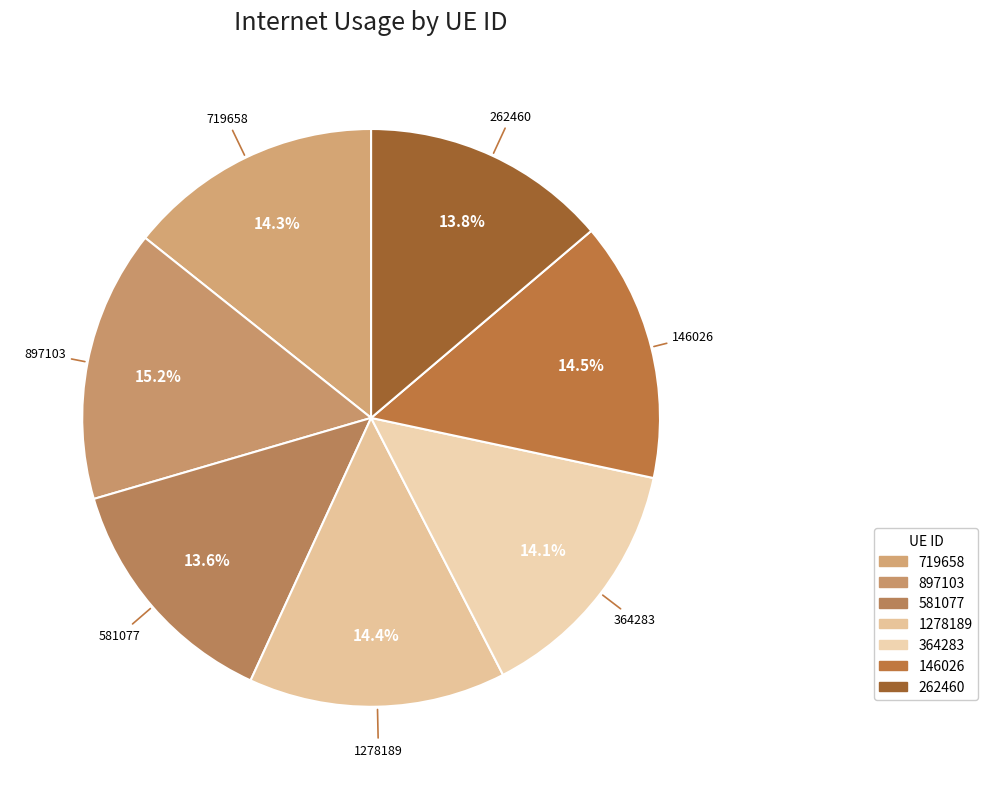

What percentage is the 897103 slice, to the nearest percent?

15%